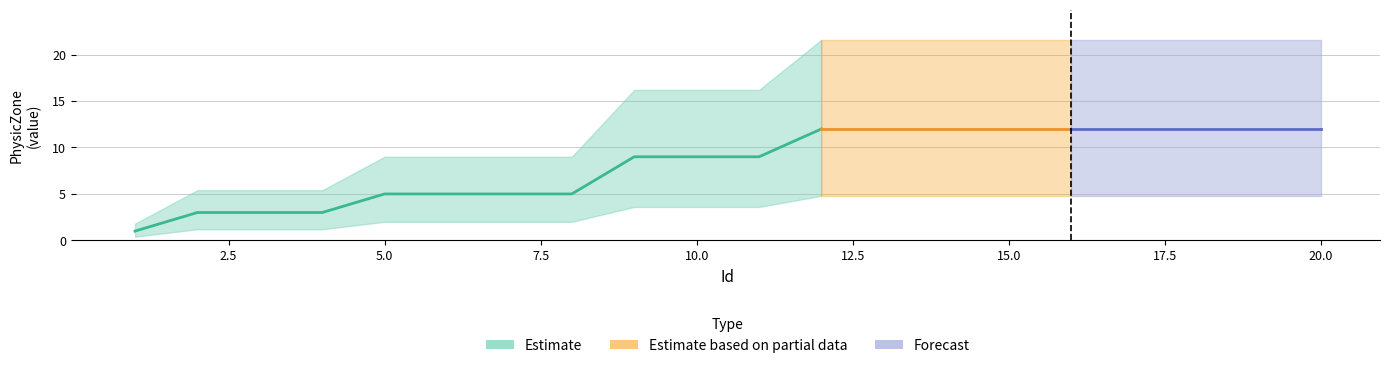

List the labels in order of value, largest first.

12, 13, 14, 15, 16, 17, 18, 19, 20, 9, 10, 11, 5, 6, 7, 8, 2, 3, 4, 1